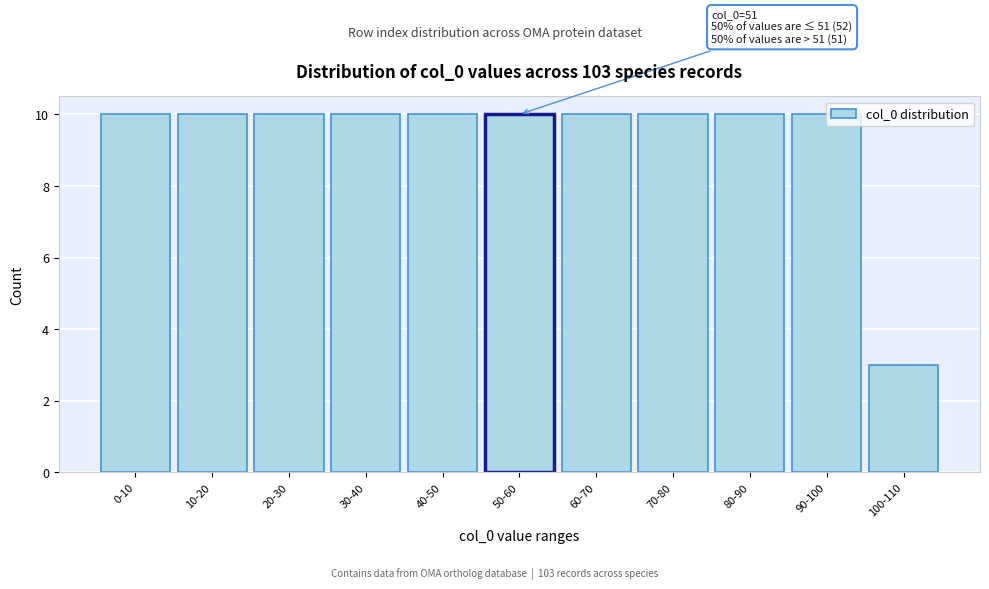

The chart shows a value of 14 at 0-10. True or false?

False